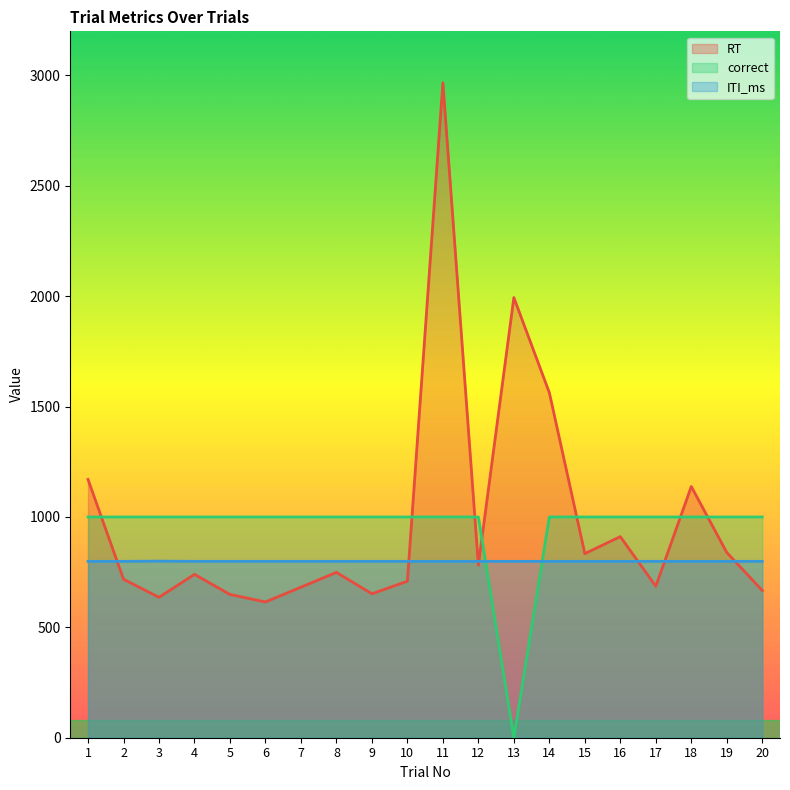

What is the difference between the second highest and minimum values in the correct series?

1000